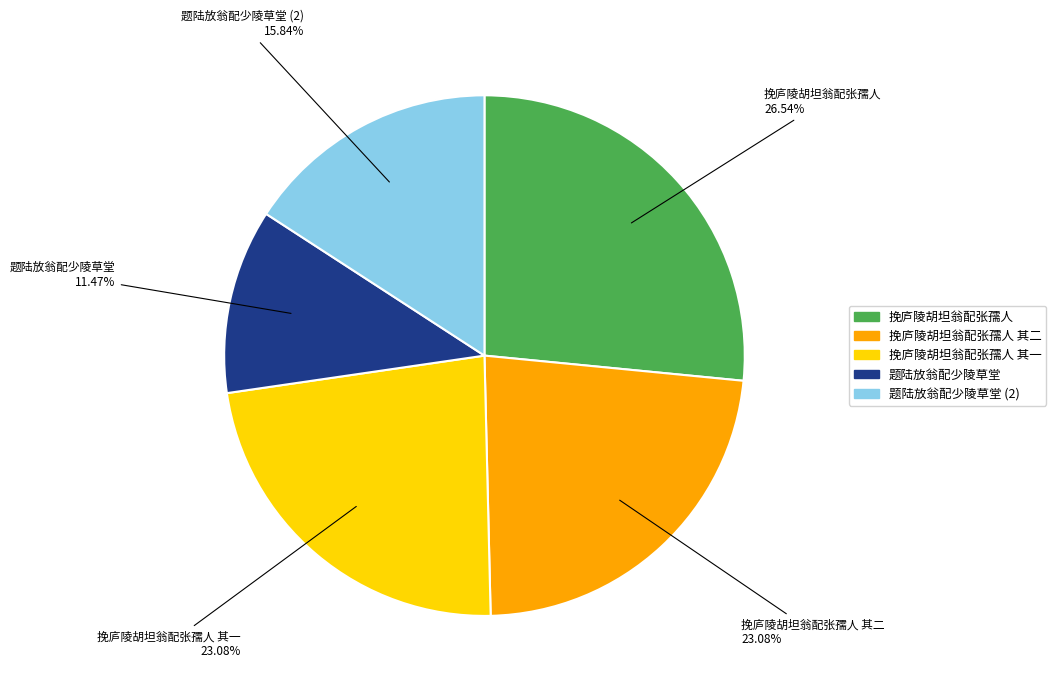

Count the number of slices in the pie.

5